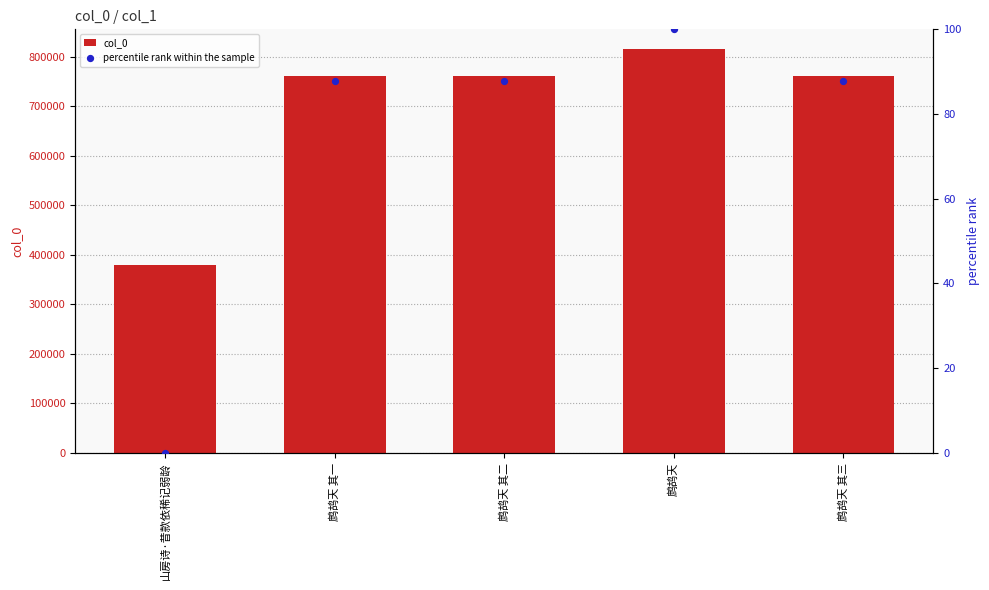

Which series contains the highest Y value?

col_0